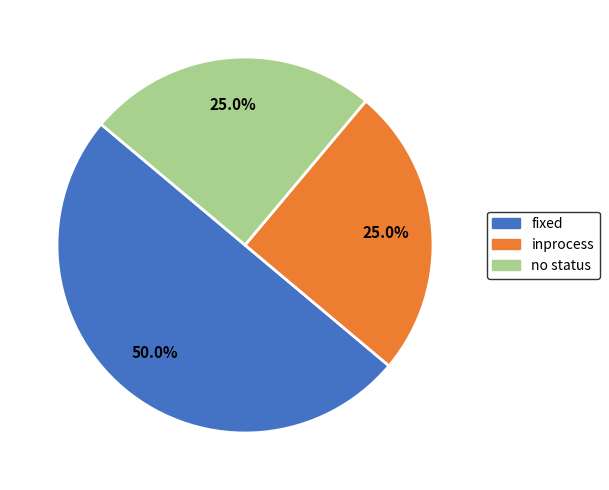

Which slice is the largest?

fixed